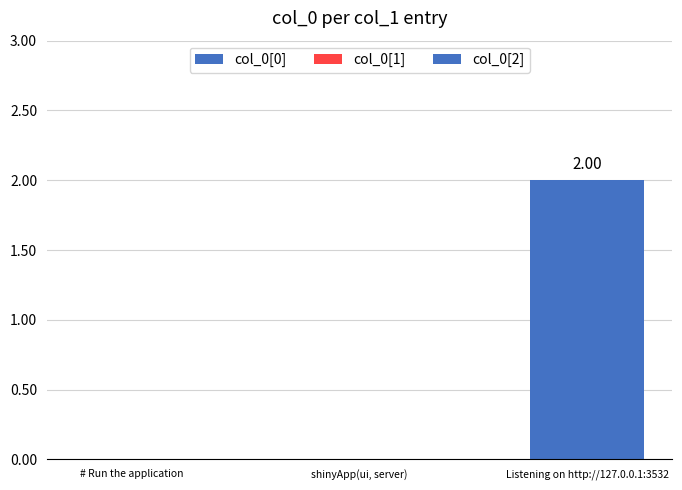

Is it true that the value at # Run the application is 0?

True